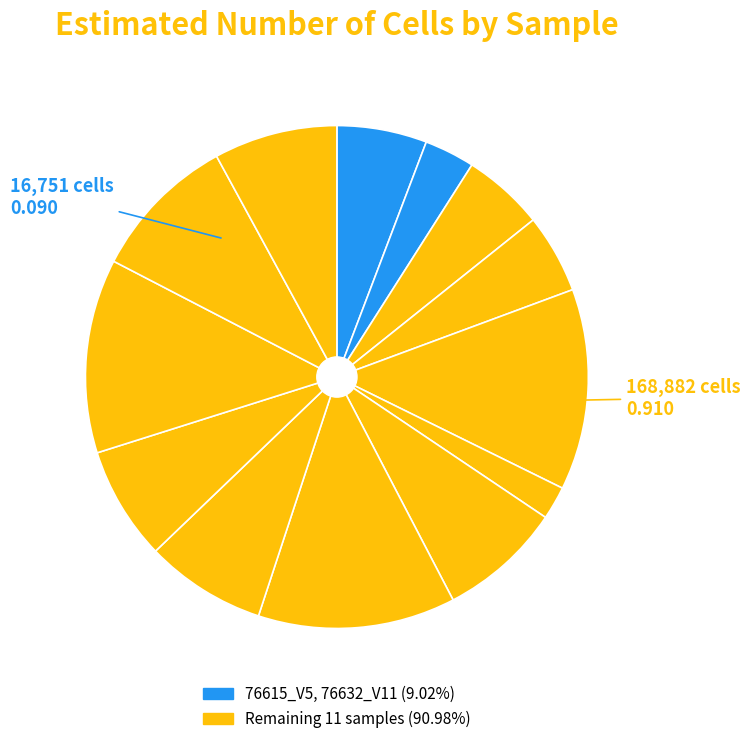

How many segments does this pie chart have?

13